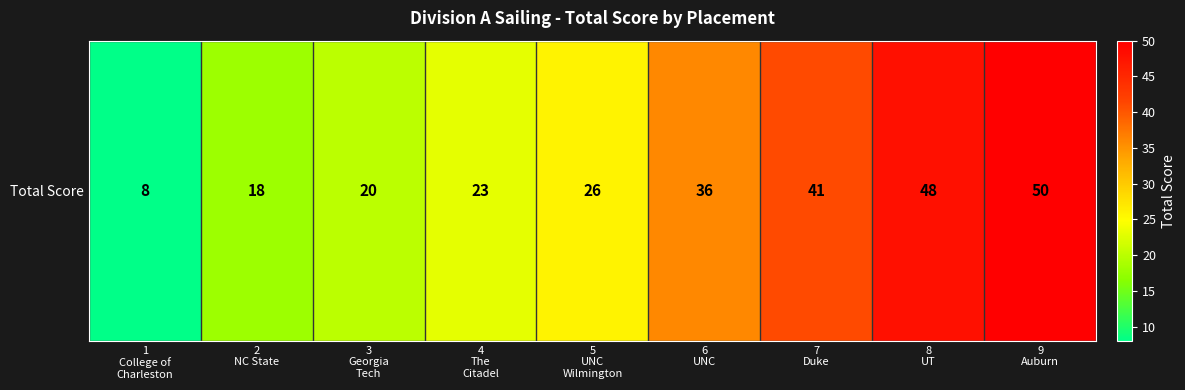

Reading left to right, list all the values displayed in this chart.

8	18	20	23	26	36	41	48	50